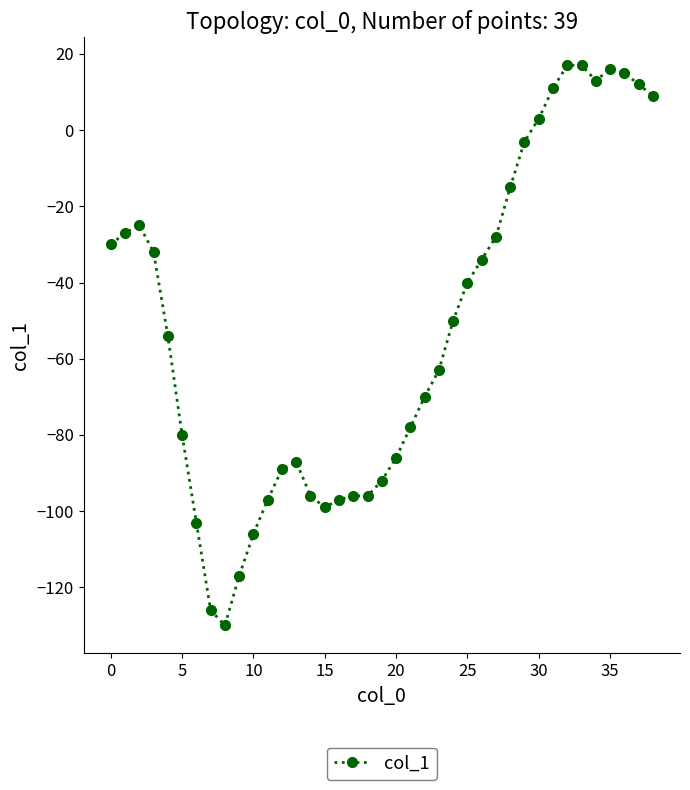

How many negative values are there?

30